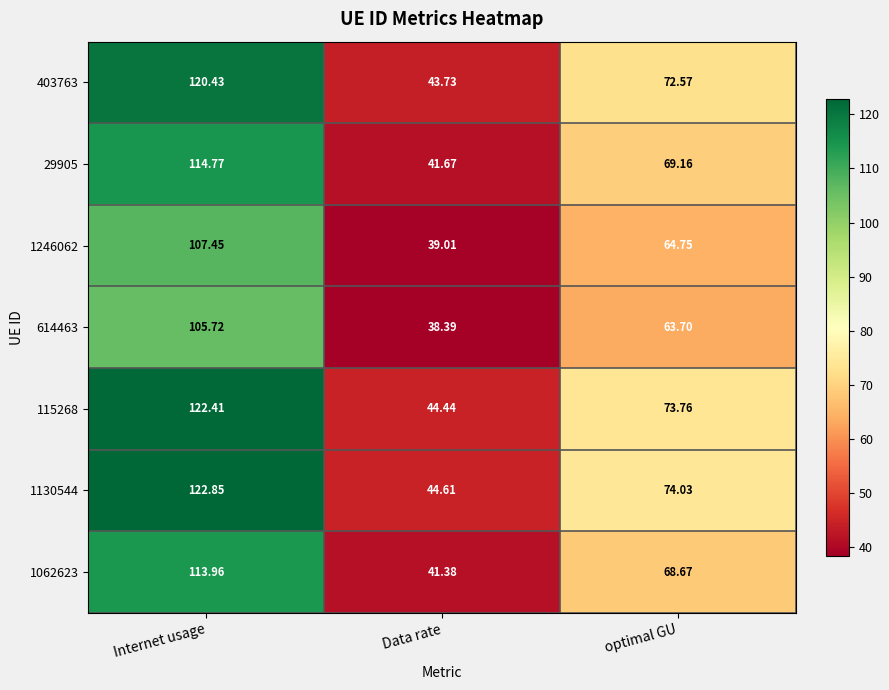

At which label does 29905 first exceed 69?

Internet usage